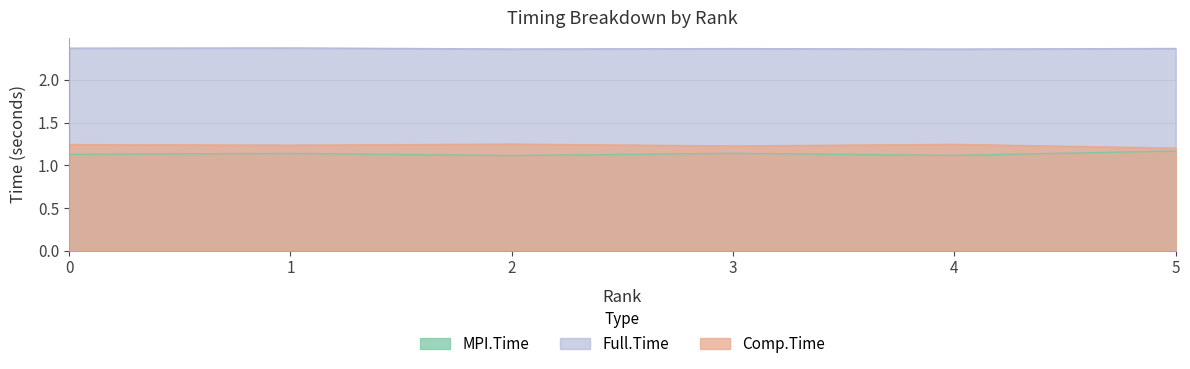

What is the approximate value of MPI.Time at 3?

1.1